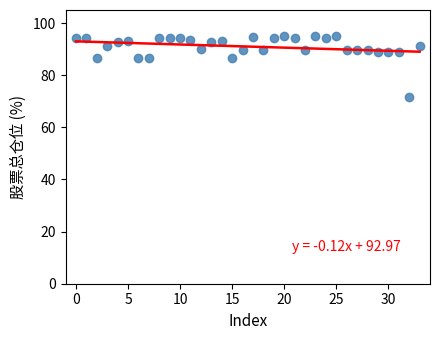

What is the range of Y values (max minus min)?

23.2